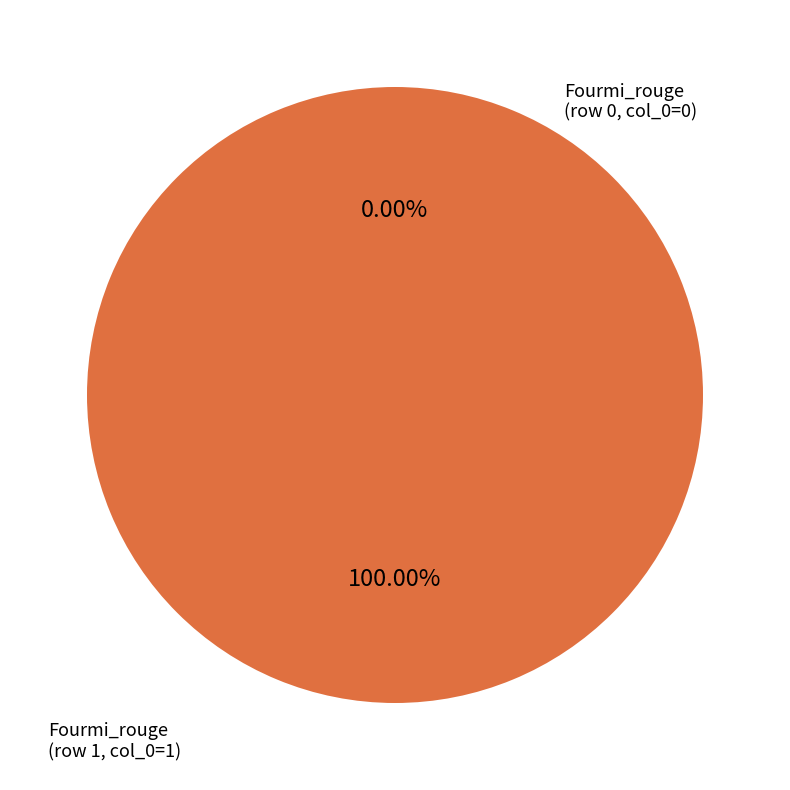

To the nearest percent, what portion does Fourmi_rouge (row 1) represent?

100%